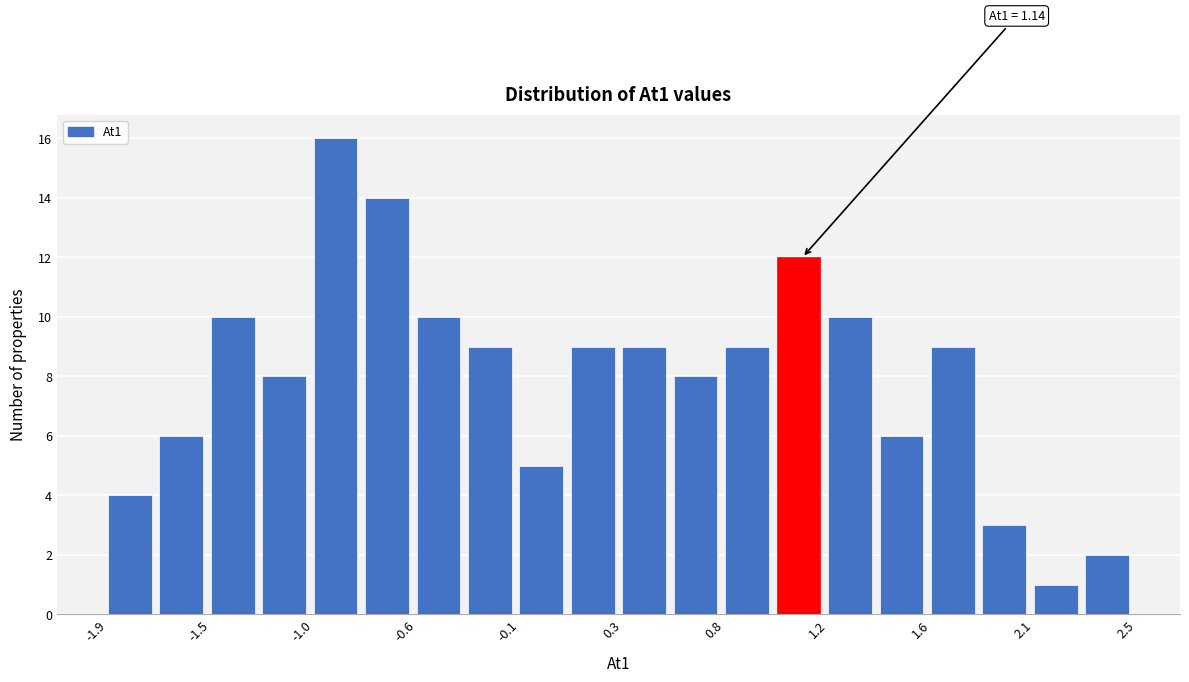

Over which range of the x-axis is the bar tallest?

-1.00 to -0.80